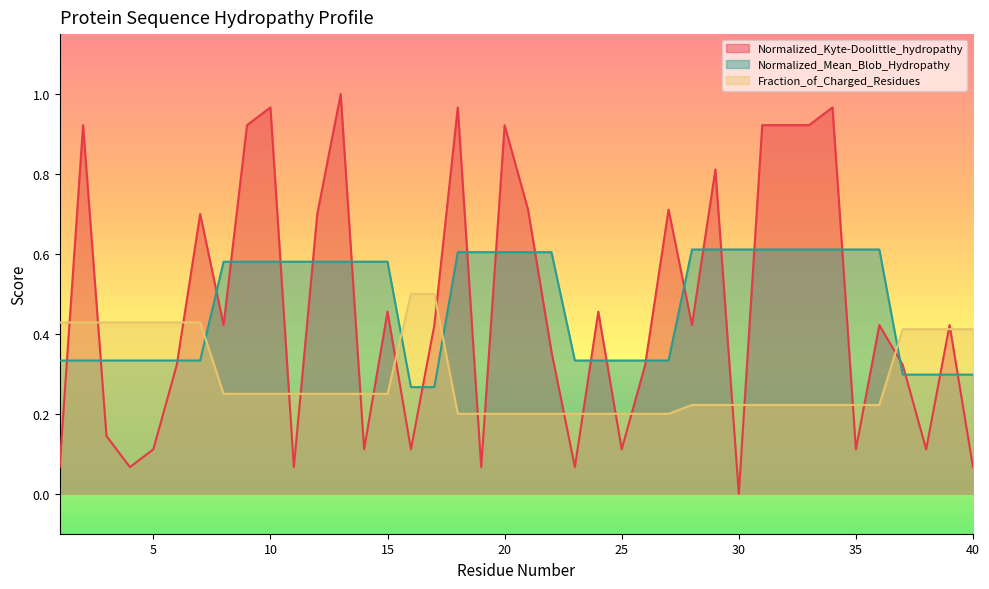

Rank the series at 27 from highest to lowest value.

Normalized_Kyte-Doolittle_hydropathy, Normalized_Mean_Blob_Hydropathy, Fraction_of_Charged_Residues